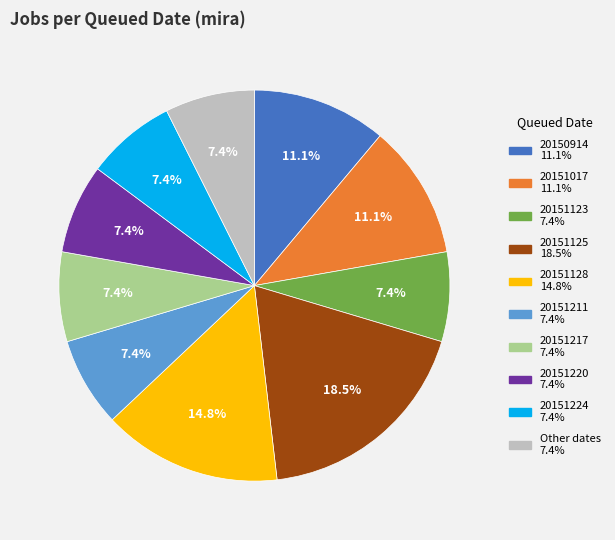

How many slices are in this pie chart?

10